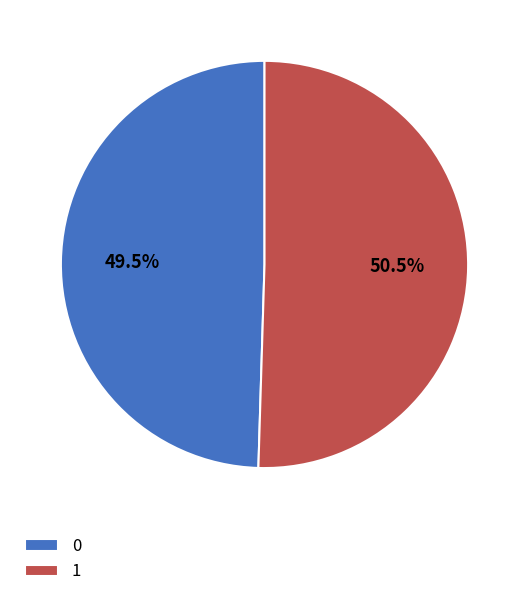

Is there any slice that represents more than half of the pie?

Yes